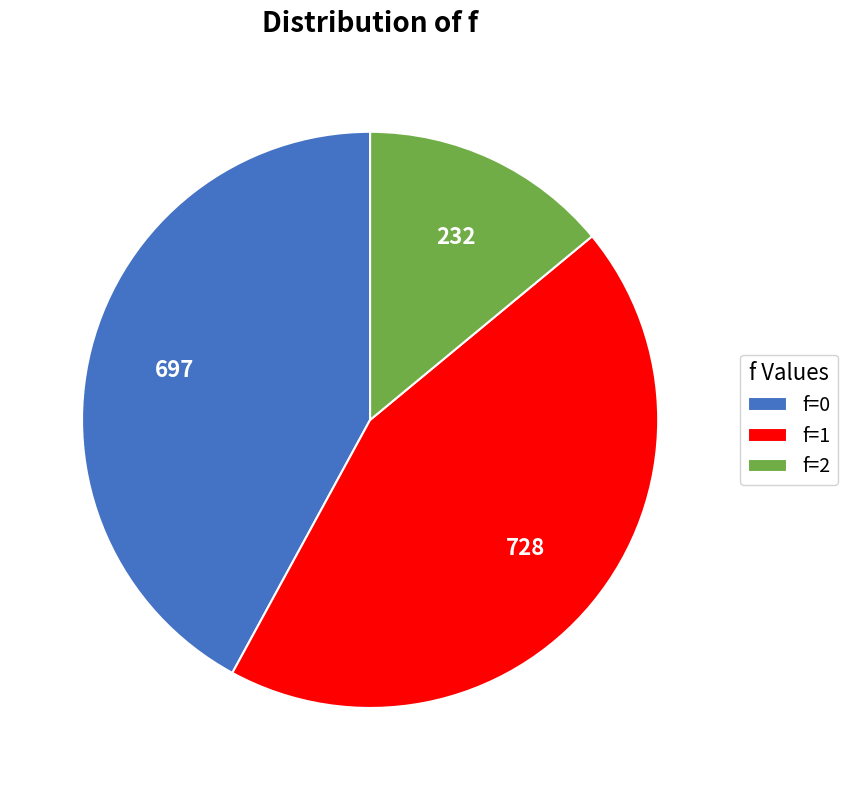

True or false: f=1 accounts for 32% of the total.

False